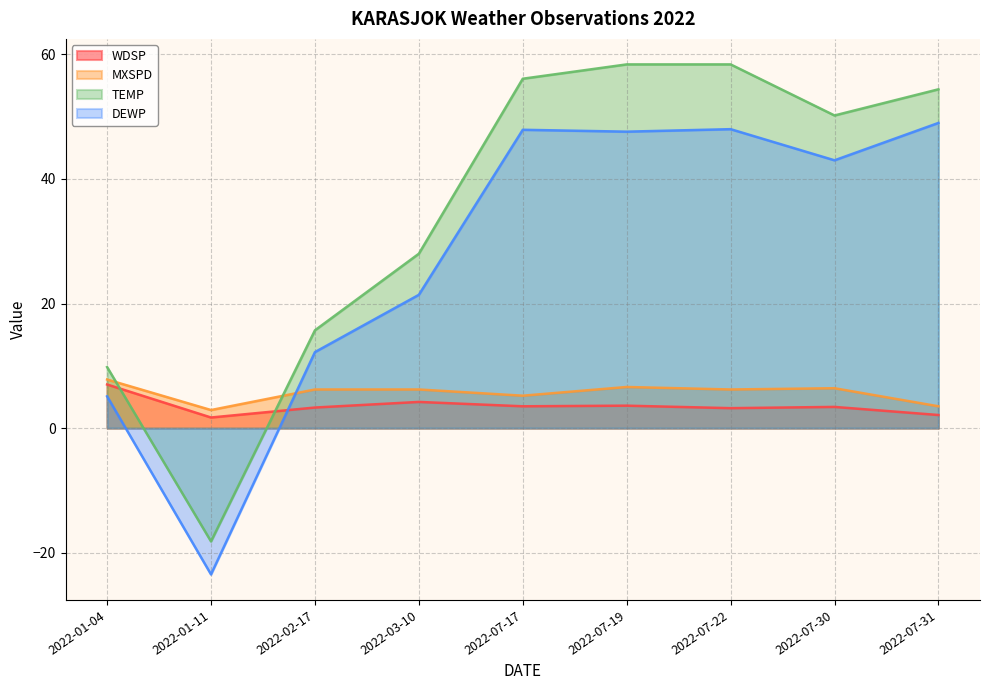

How many lines are shown in the chart?

4